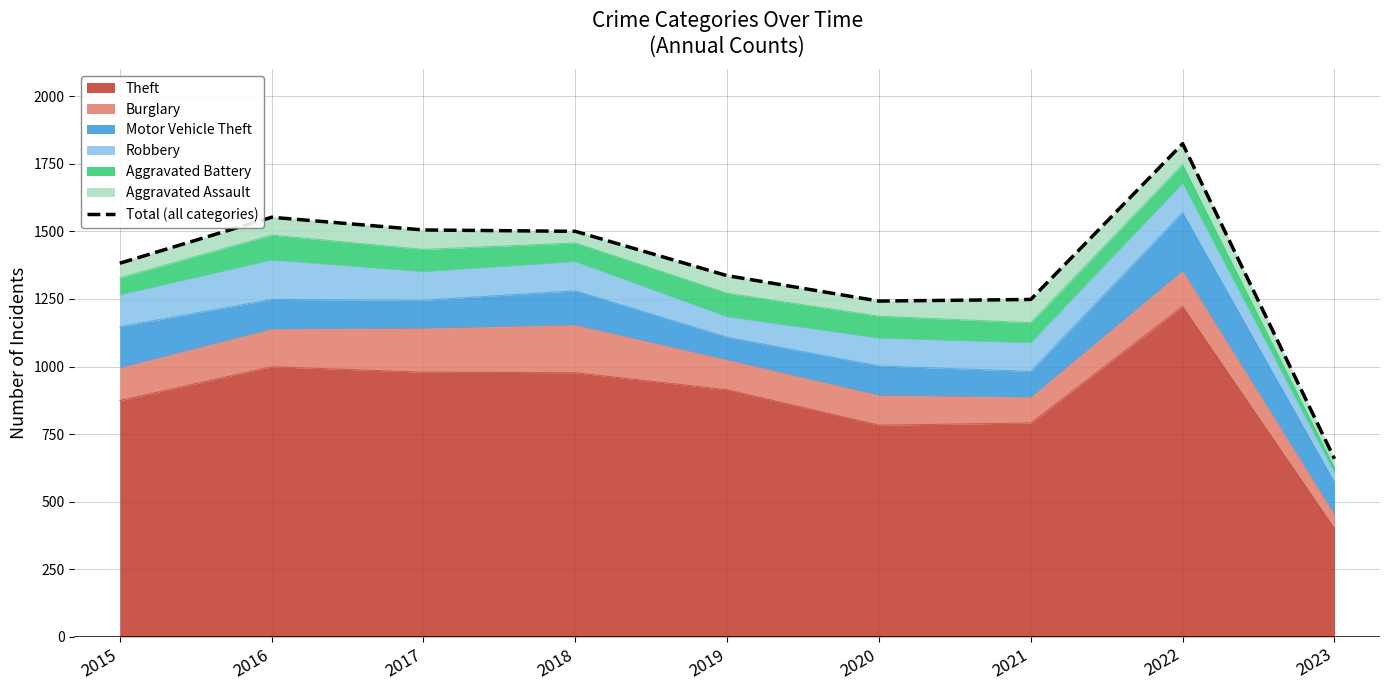

What is the smallest value displayed?

659